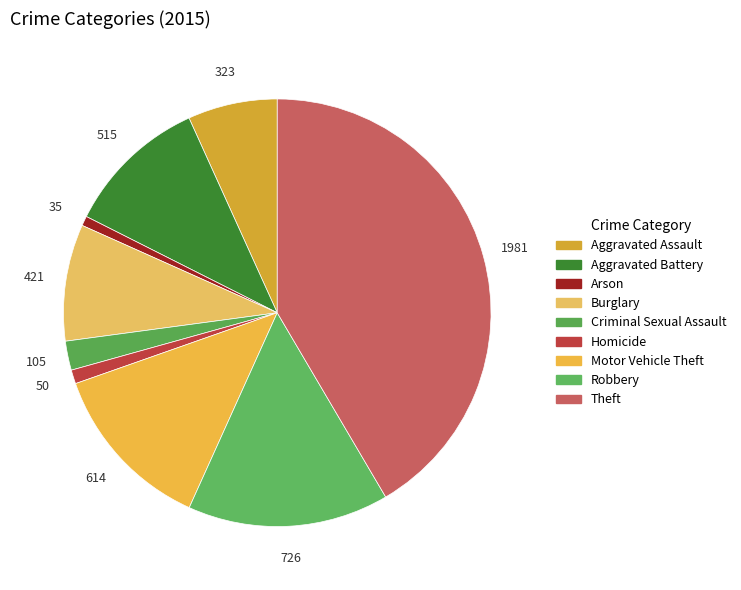

Is it true that Burglary is 23% of the pie?

False